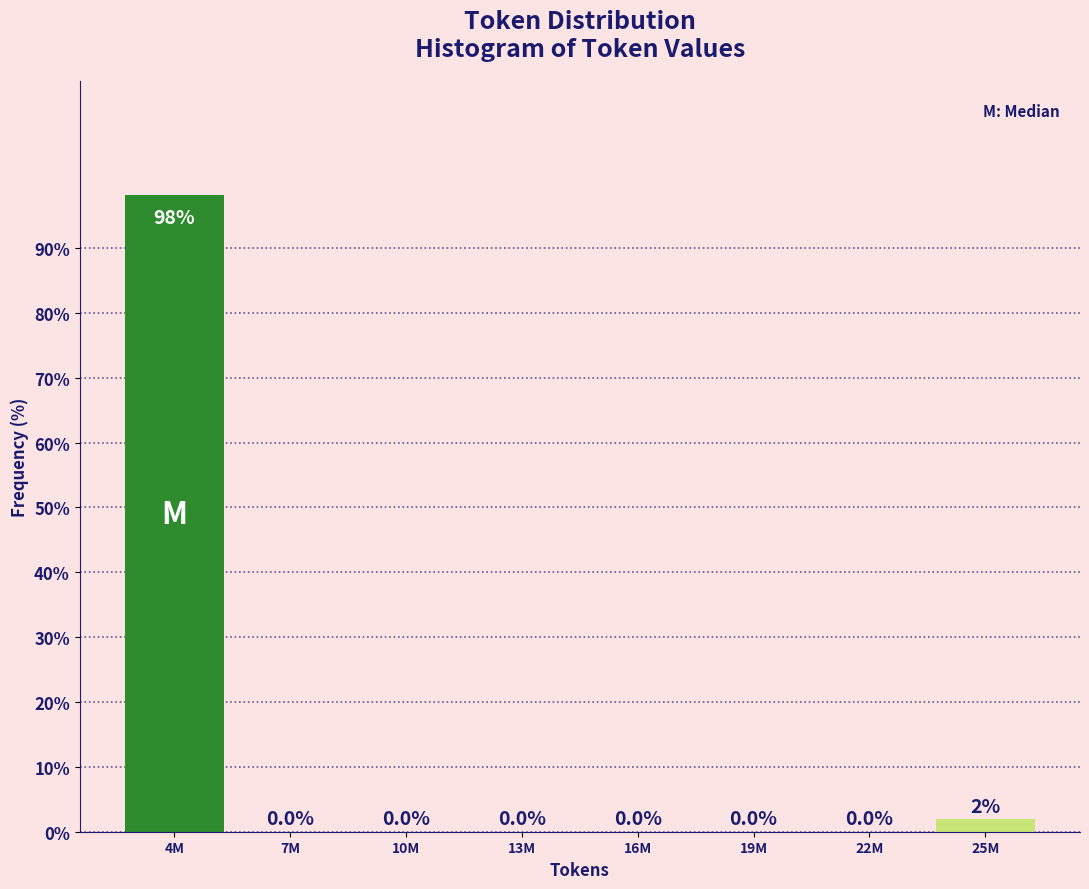

What is the sum of the values at 4M and 13M?

98.1